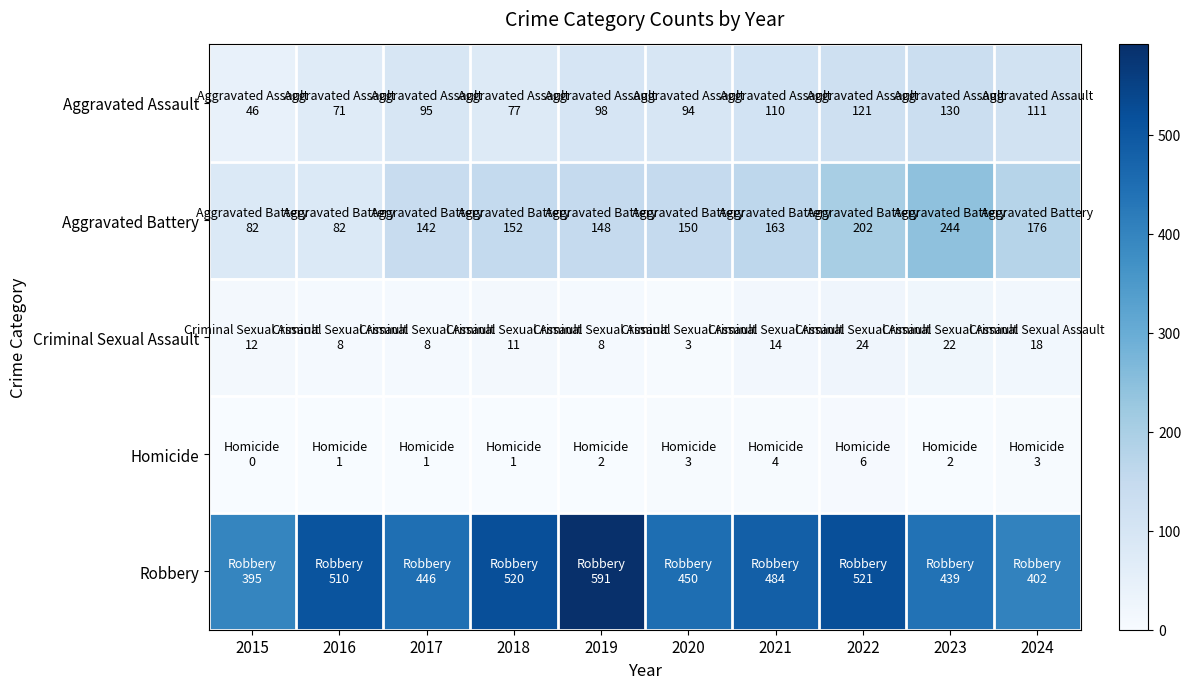

Reading left to right, what are all the values shown in this chart?

Aggravated Assault: 2015=46	2016=71	2017=95	2018=77	2019=98	2020=94	2021=110	2022=121	2023=130	2024=111
Aggravated Battery: 2015=82	2016=82	2017=142	2018=152	2019=148	2020=150	2021=163	2022=202	2023=244	2024=176
Criminal Sexual Assault: 2015=12	2016=8	2017=8	2018=11	2019=8	2020=3	2021=14	2022=24	2023=22	2024=18
Homicide: 2015=0	2016=1	2017=1	2018=1	2019=2	2020=3	2021=4	2022=6	2023=2	2024=3
Robbery: 2015=395	2016=510	2017=446	2018=520	2019=591	2020=450	2021=484	2022=521	2023=439	2024=402